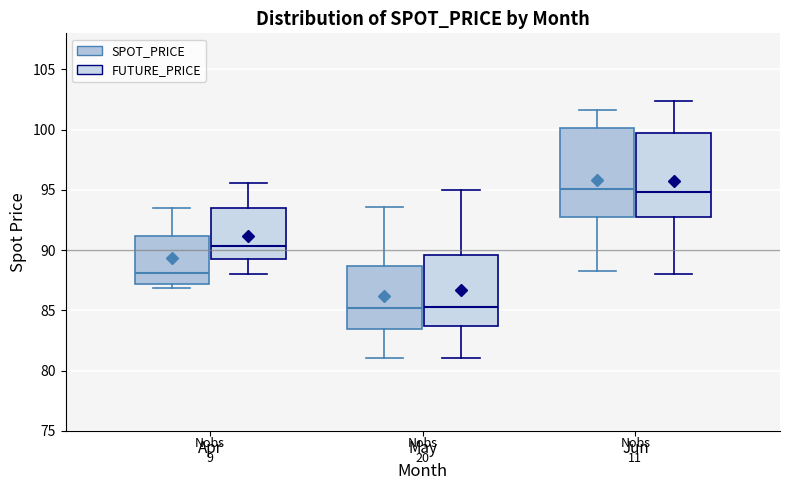

Where does the median line of the box for May (SPOT_PRICE) sit on the y-axis? The values are not printed on the chart, so give them approximately, as read against the axis.

85.0